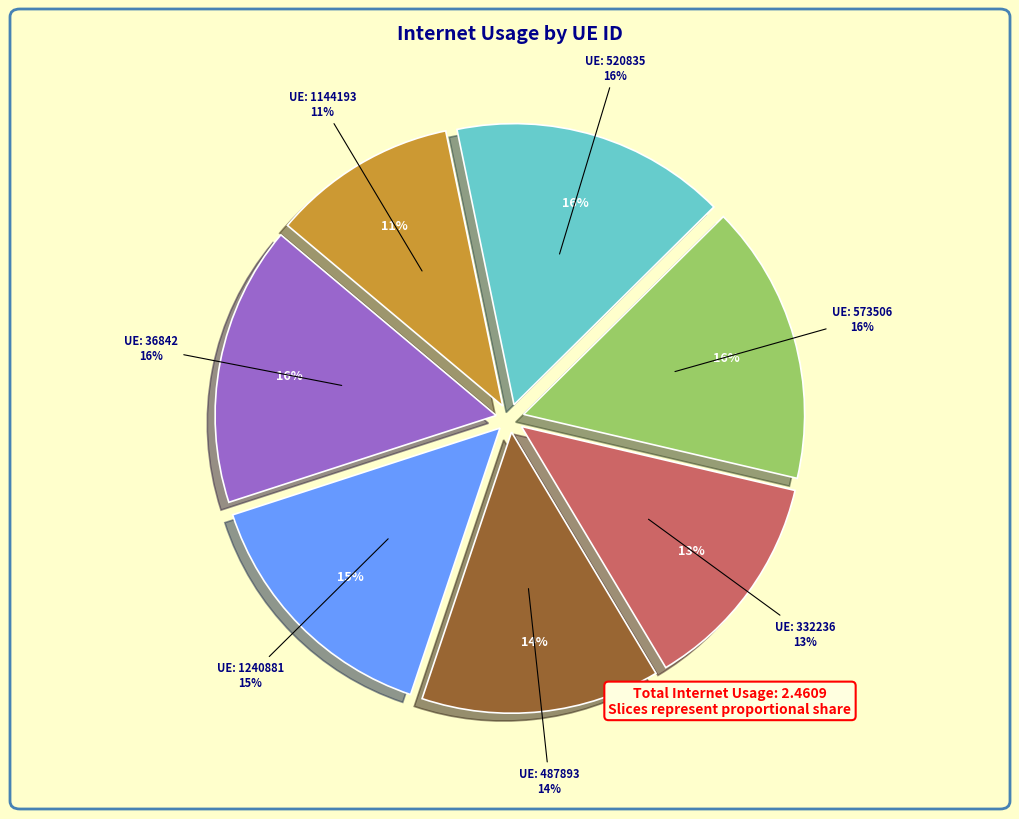

True or false: 36842 accounts for 7% of the total.

False